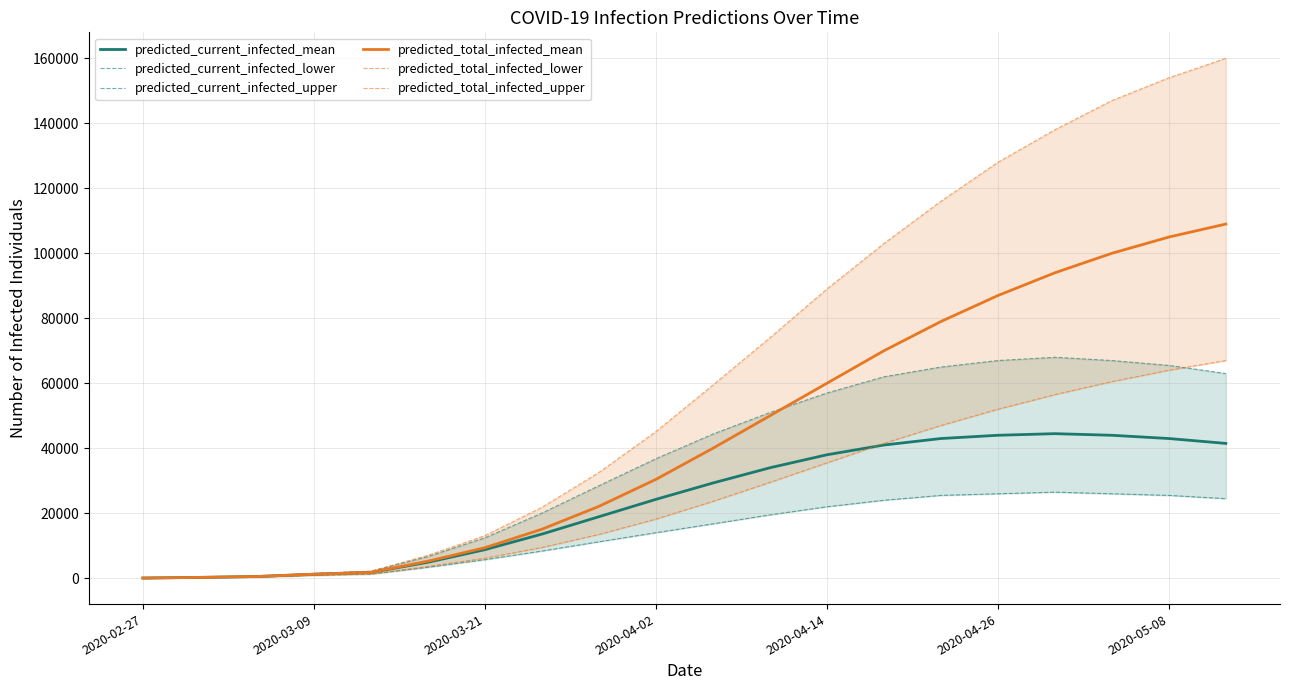

What is the spread (max minus min) of values at 2020-02-27?

25